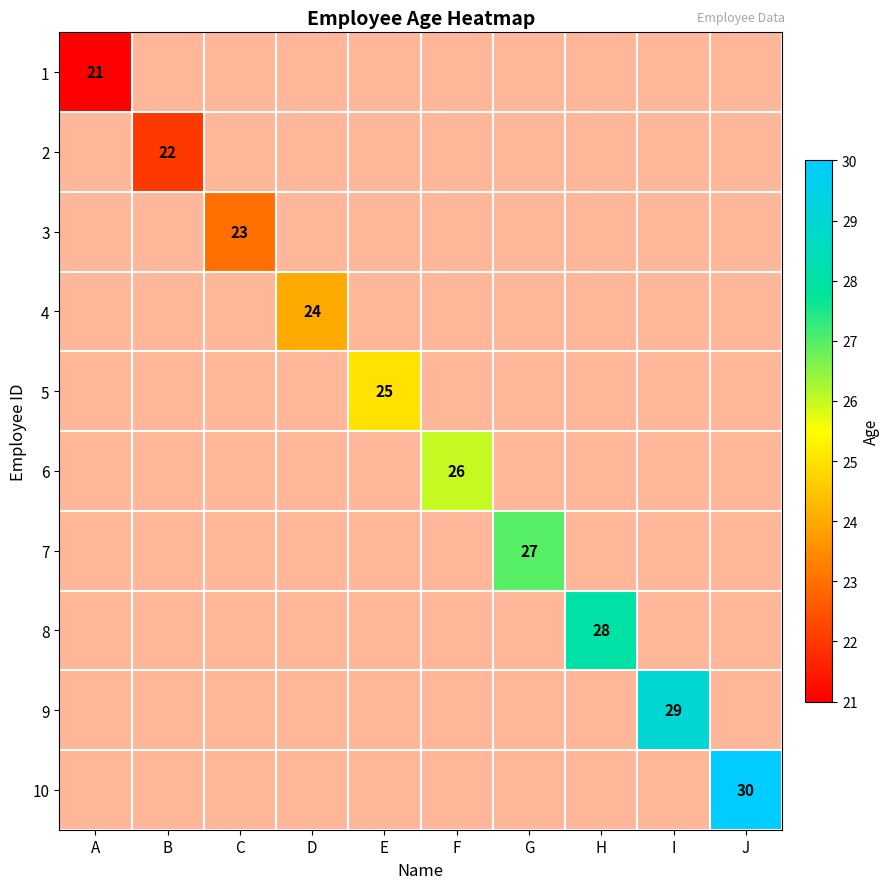

How many distinct data groups are displayed?

10